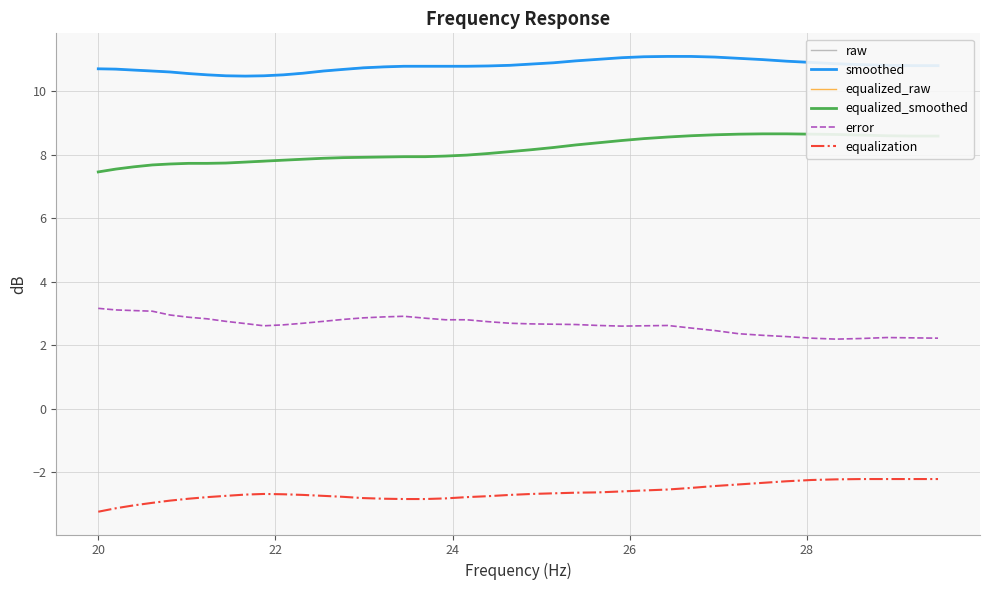

True or false: equalized_raw and raw intersect in this chart.

False